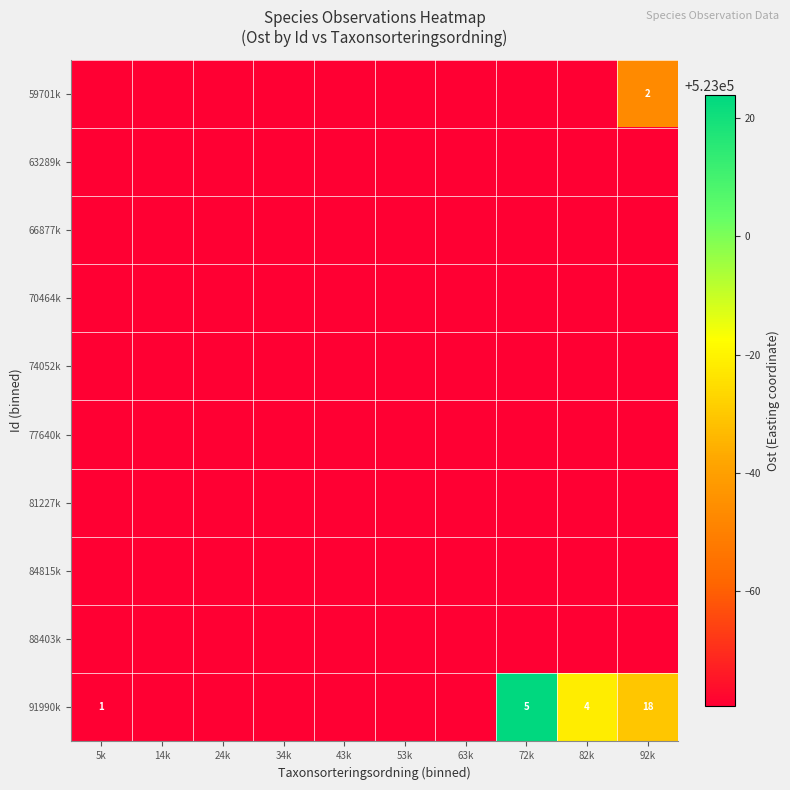

What is the total value across all series at 43k?

5229205.9